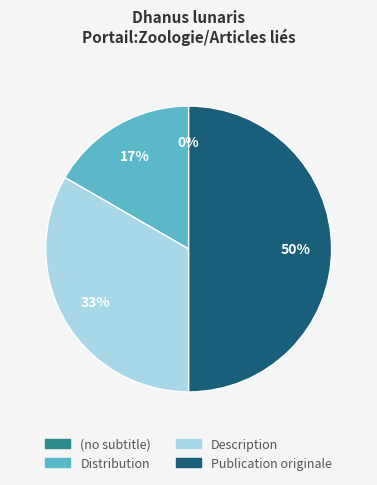

True or false: Publication originale accounts for 50% of the total.

True